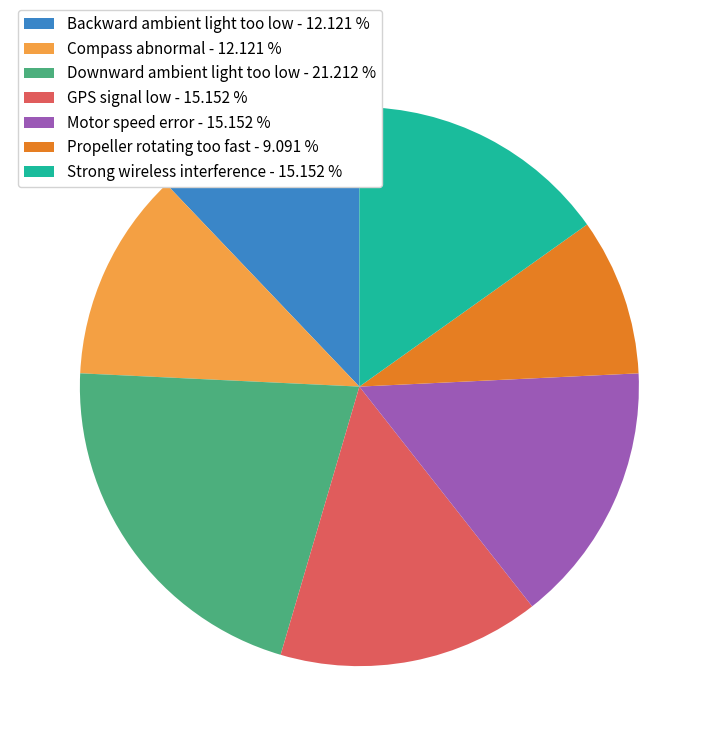

Does Backward ambient light too low - 12.121 % represent more than half of the total?

No